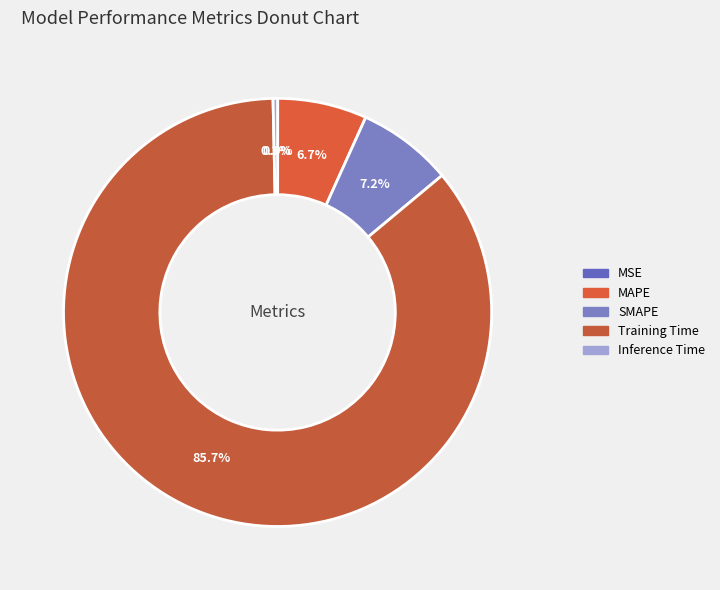

To the nearest percent, what is the average slice percentage?

20%